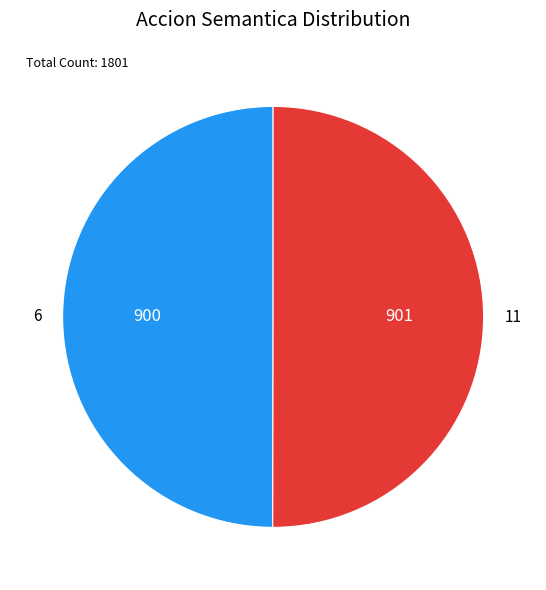

True or false: 11 accounts for 55% of the total.

False